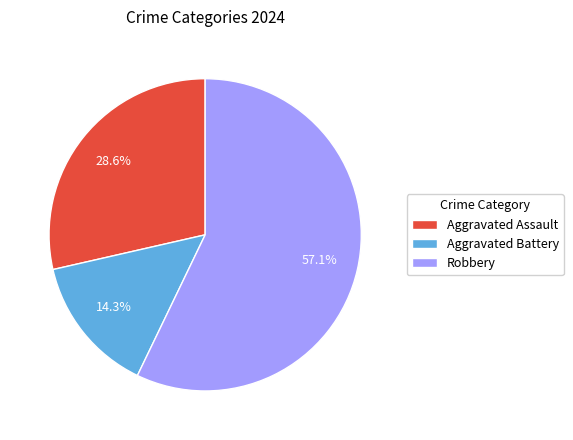

What percentage is the Aggravated Assault slice, to the nearest percent?

29%